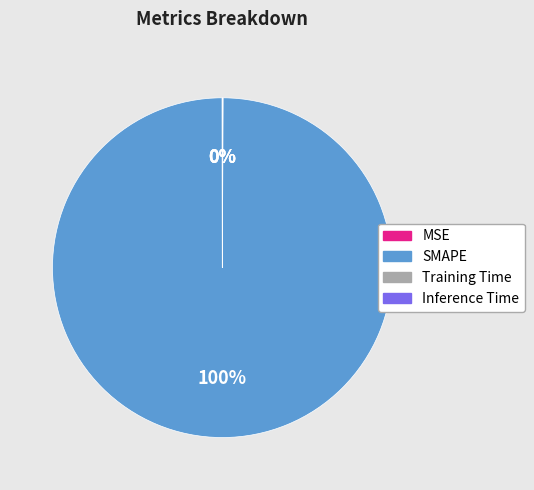

To the nearest percent, what is the difference between the largest and smallest slice percentages?

100%